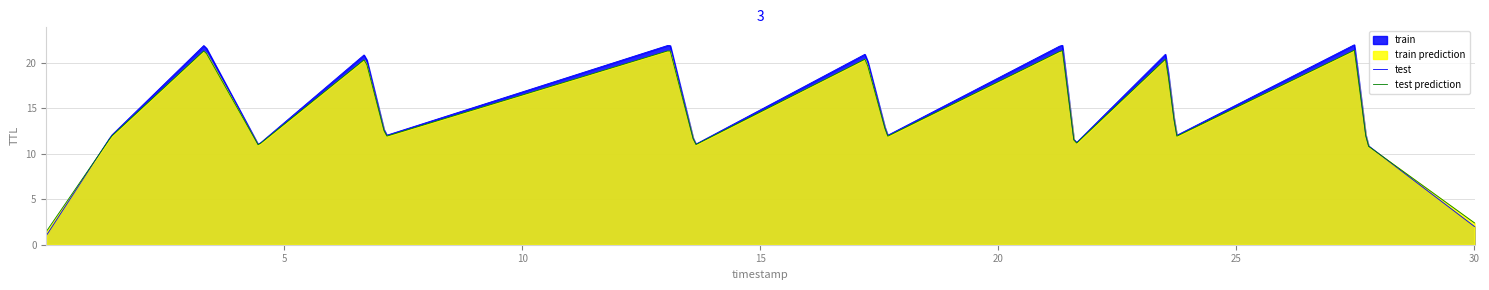

At how many categories does at least one series exceed 5?

480